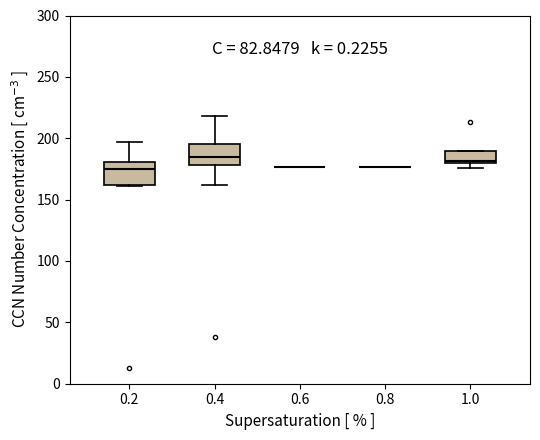

Where is the lower edge of the box at x = 1.0 on the y-axis? The values are not printed on the chart, so give them approximately, as read against the axis.

180